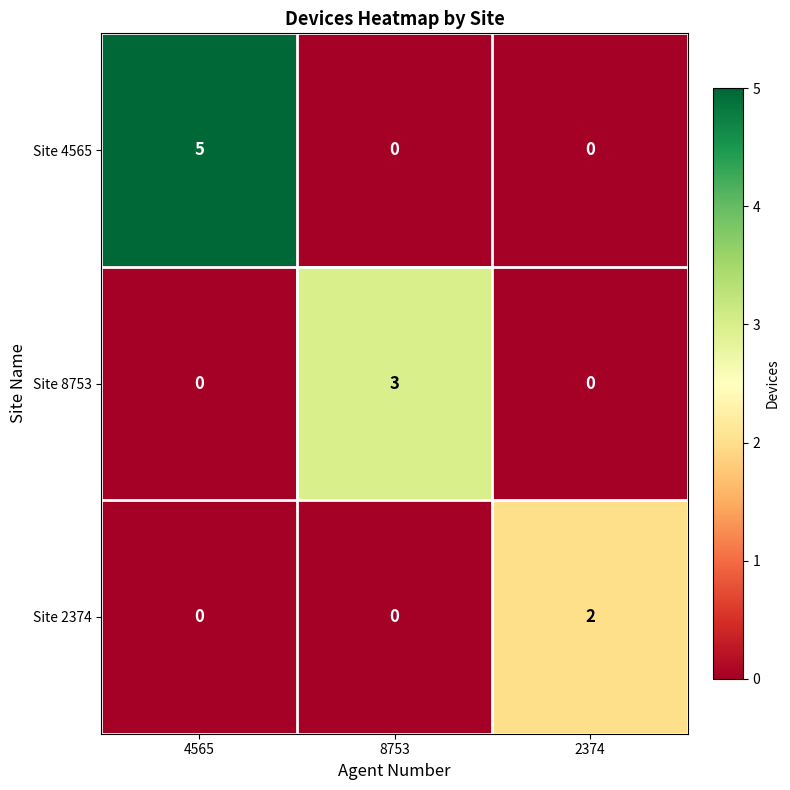

How many data points does each series have?

3